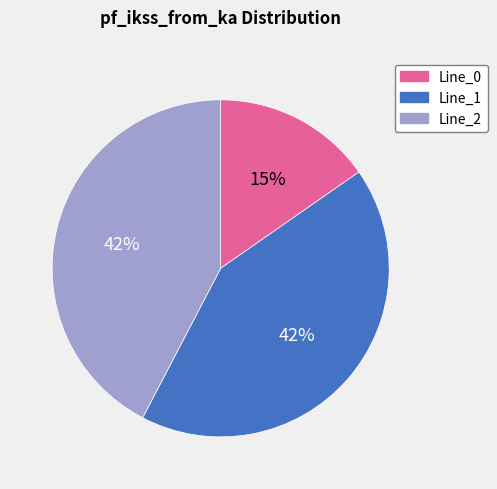

To the nearest percent, what is the average slice percentage?

33%